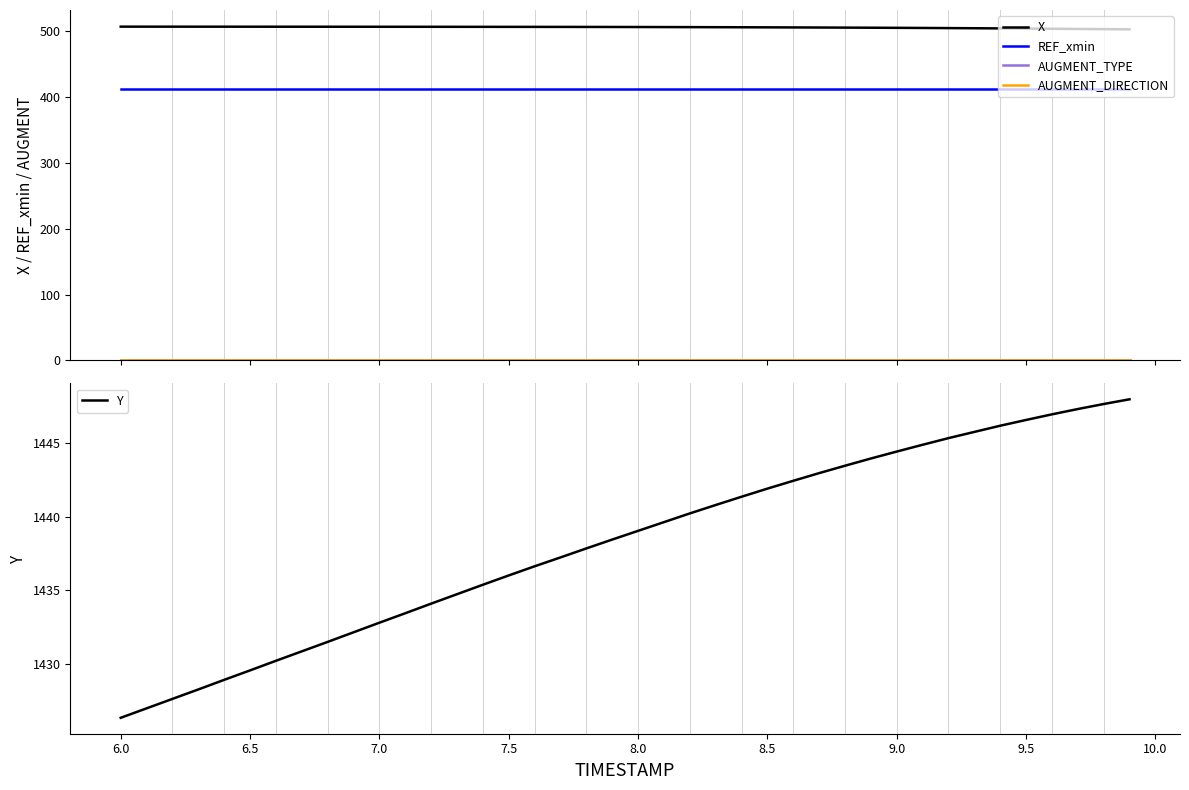

Reading left to right, list all the values displayed in this chart.

X: 507.1	507.1	507.1	507.0	507.0	507.0	507.0	507.0	507.0	506.9	506.9	506.9	506.9	506.8	506.8	506.8	506.7	506.7	506.7	506.6	506.5	506.4	506.4	506.3	506.2	506.0	505.9	505.8	505.6	505.5	505.3	505.1	504.9	504.7	504.4	504.2	503.9	503.6	503.3	503.0
REF_xmin: 412.4	412.4	412.4	412.4	412.4	412.4	412.4	412.4	412.4	412.4	412.4	412.4	412.4	412.4	412.4	412.4	412.4	412.4	412.4	412.4	412.4	412.4	412.4	412.4	412.4	412.4	412.4	412.4	412.4	412.4	412.4	412.4	412.4	412.4	412.4	412.4	412.4	412.4	412.4	412.4
AUGMENT_TYPE: 1.0	1.0	1.0	1.0	1.0	1.0	1.0	1.0	1.0	1.0	1.0	1.0	1.0	1.0	1.0	1.0	1.0	1.0	1.0	1.0	1.0	1.0	1.0	1.0	1.0	1.0	1.0	1.0	1.0	1.0	1.0	1.0	1.0	1.0	1.0	1.0	1.0	1.0	1.0	1.0
AUGMENT_DIRECTION: 1.0	1.0	1.0	1.0	1.0	1.0	1.0	1.0	1.0	1.0	1.0	1.0	1.0	1.0	1.0	1.0	1.0	1.0	1.0	1.0	1.0	1.0	1.0	1.0	1.0	1.0	1.0	1.0	1.0	1.0	1.0	1.0	1.0	1.0	1.0	1.0	1.0	1.0	1.0	1.0
Y: 1426.4	1427.0	1427.7	1428.3	1428.9	1429.6	1430.2	1430.9	1431.5	1432.2	1432.8	1433.5	1434.1	1434.7	1435.4	1436.0	1436.6	1437.2	1437.8	1438.4	1439.0	1439.6	1440.2	1440.8	1441.3	1441.9	1442.4	1442.9	1443.4	1443.9	1444.4	1444.9	1445.3	1445.7	1446.2	1446.5	1446.9	1447.3	1447.6	1447.9